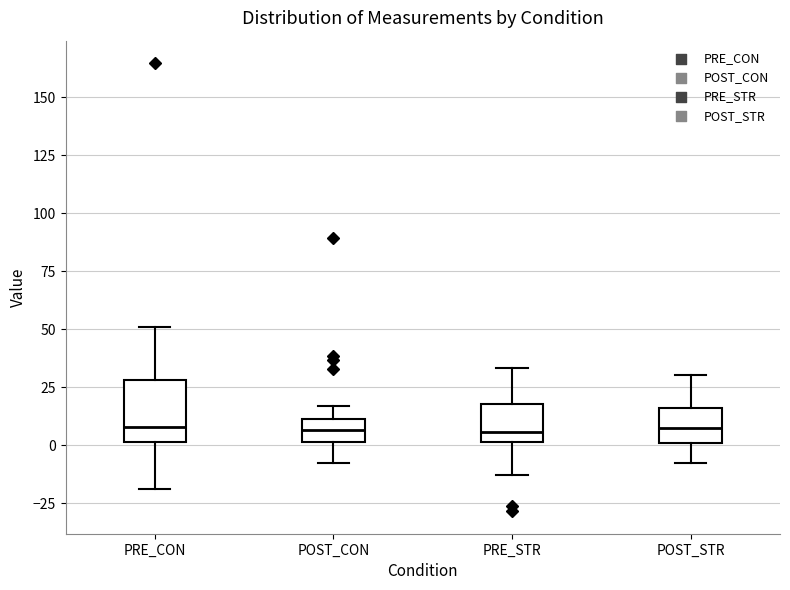

Which box is the tallest, from its lower edge to its upper edge?

PRE_CON